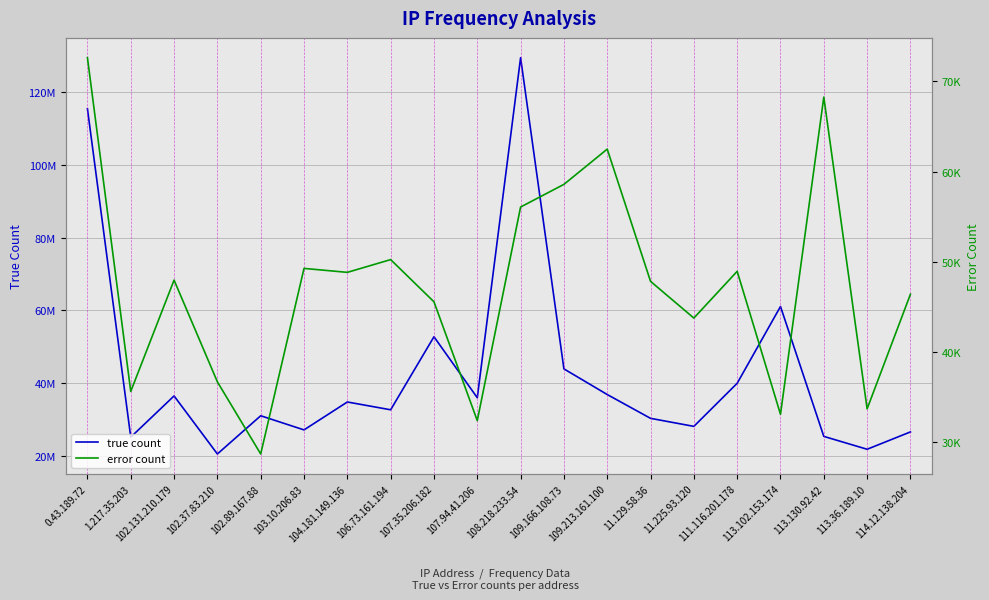

What are all the series names shown in the legend?

true count, error count